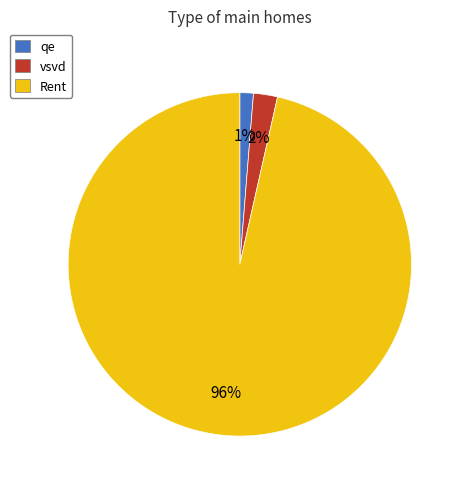

To the nearest percent, what is the difference between the vsvd and qe slice percentages?

1%